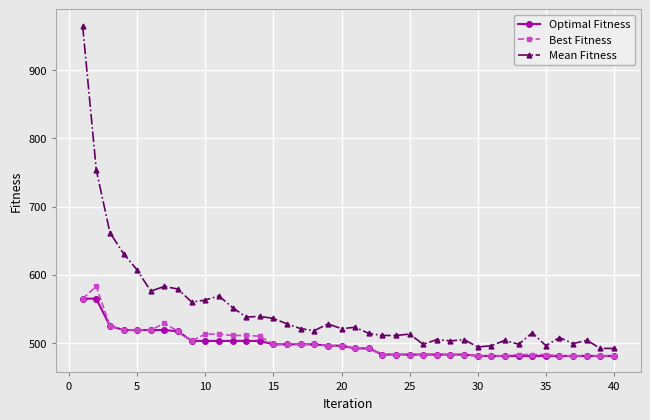

True or false: Mean Fitness and Best Fitness intersect in this chart.

False